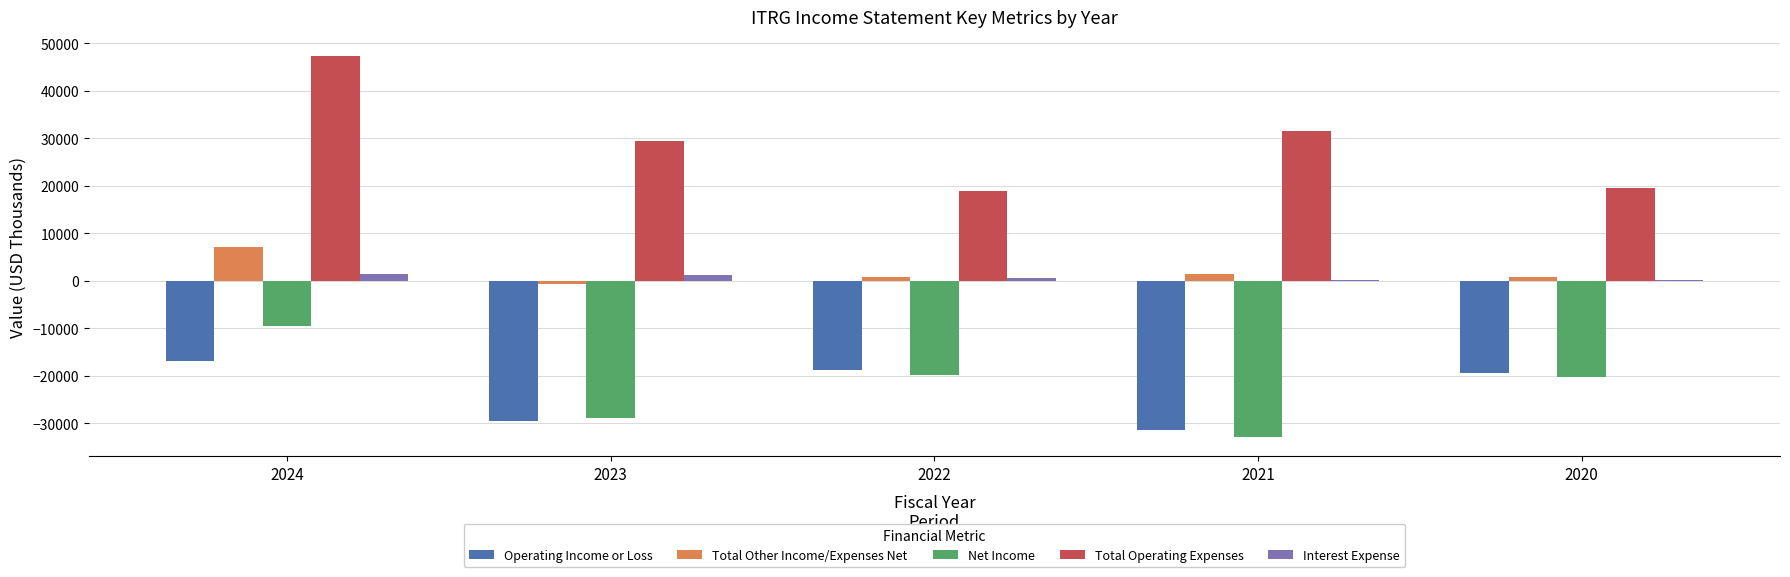

Which series has the largest total across all categories?

Total Operating Expenses